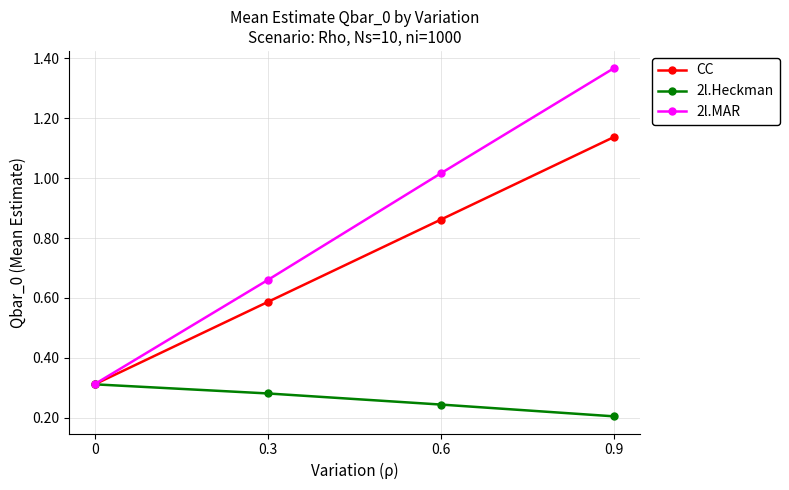

What is the total value across all series at 0.9?

2.7